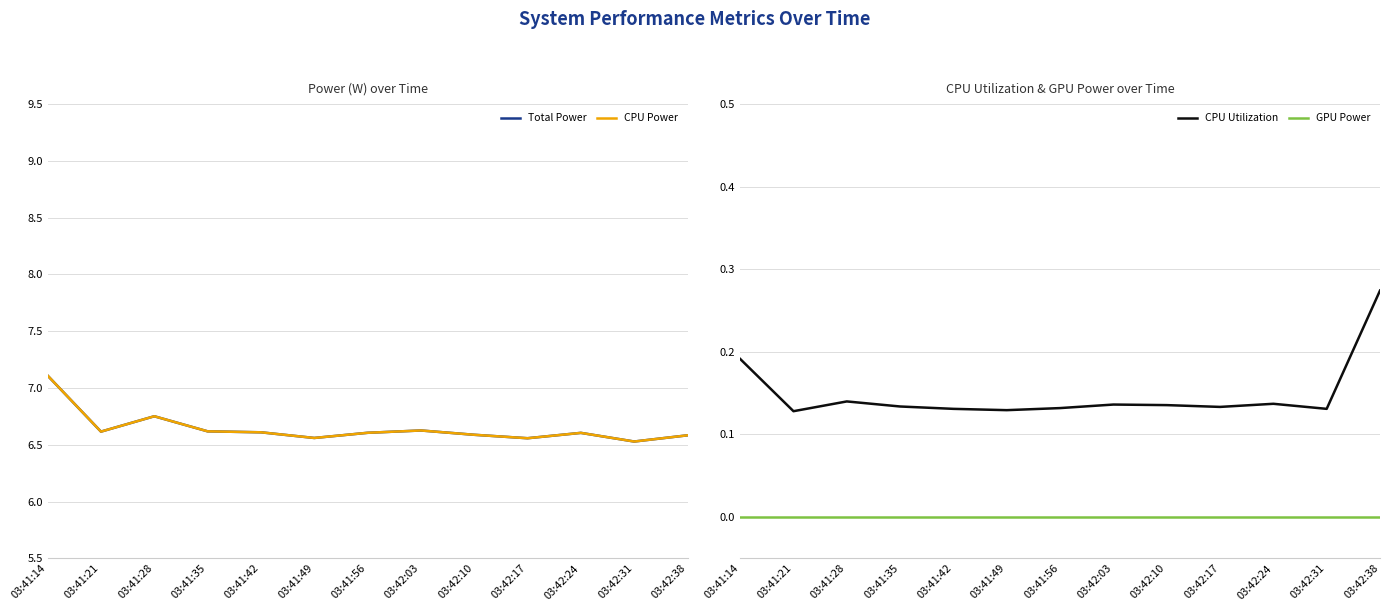

Which series changed the most between 03:42:03 and 03:42:31?

Total Power